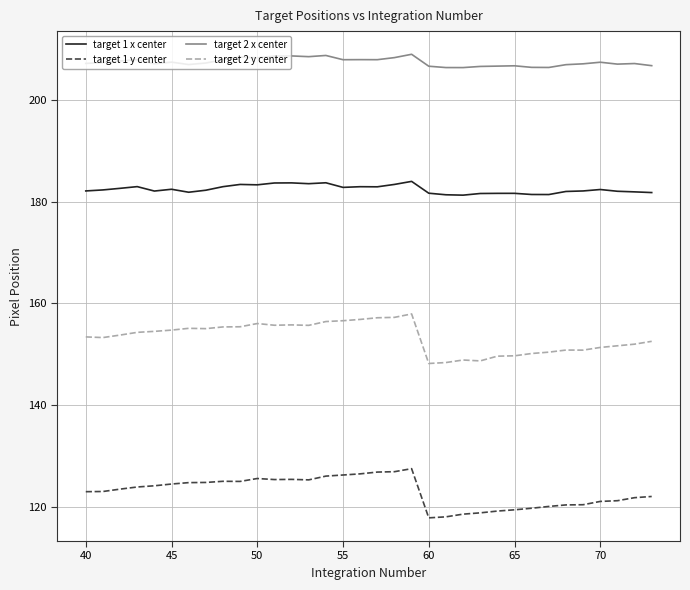

True or false: target 2 y center and target 1 x center cross at least once.

False